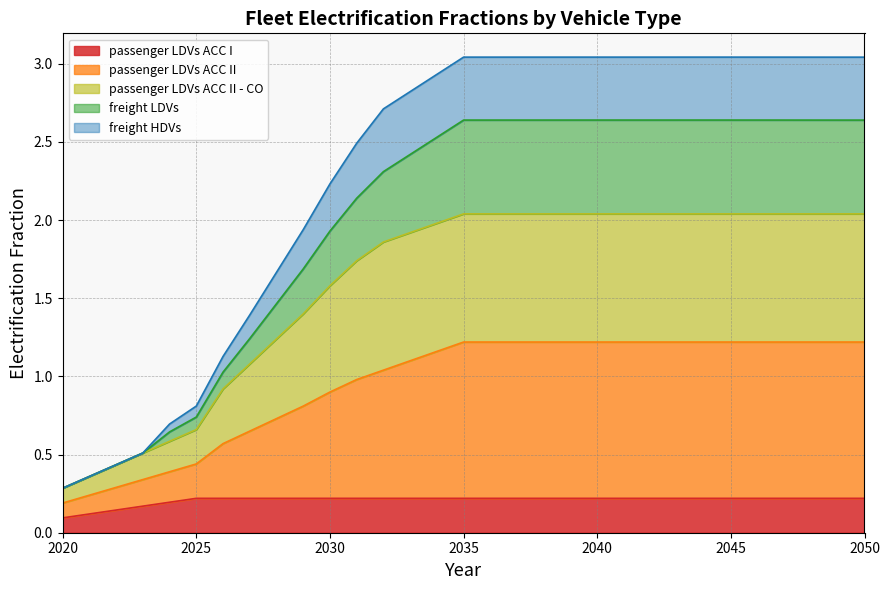

True or false: freight LDVs has more than 1 interior local peaks.

False